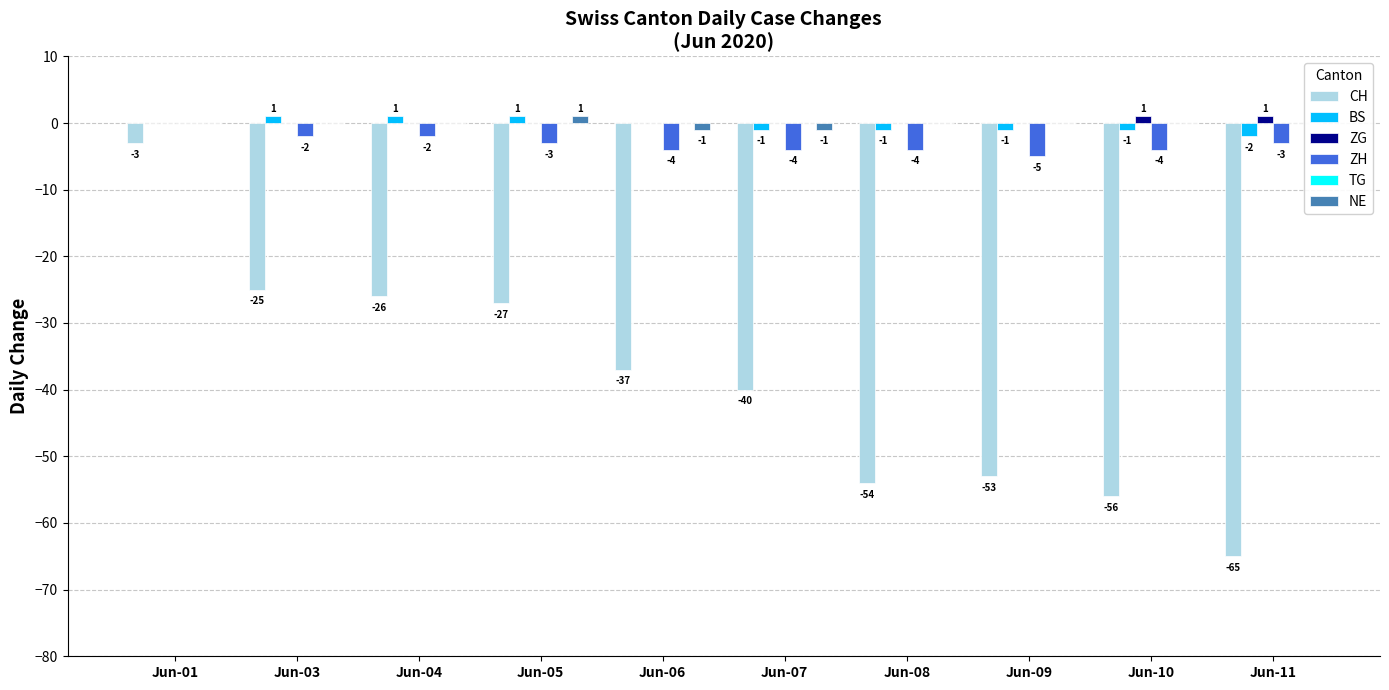

True or false: NE has a value of 0 at Jun-08.

True